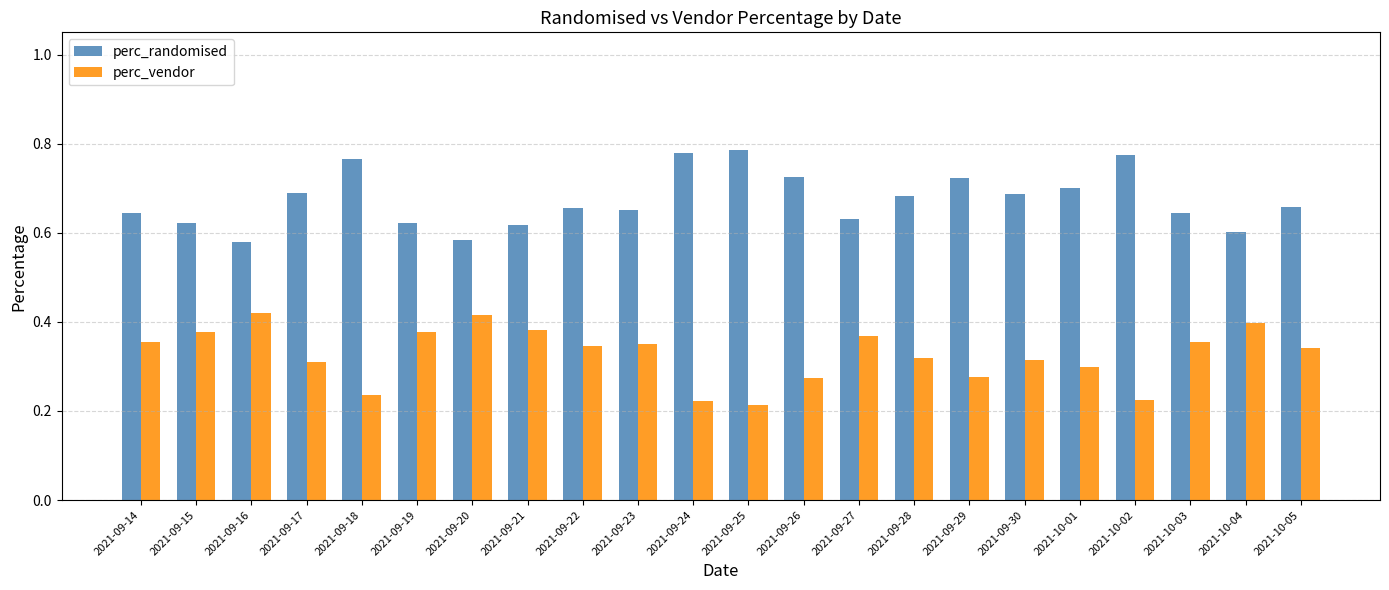

What are all the series names shown in the legend?

perc_randomised, perc_vendor